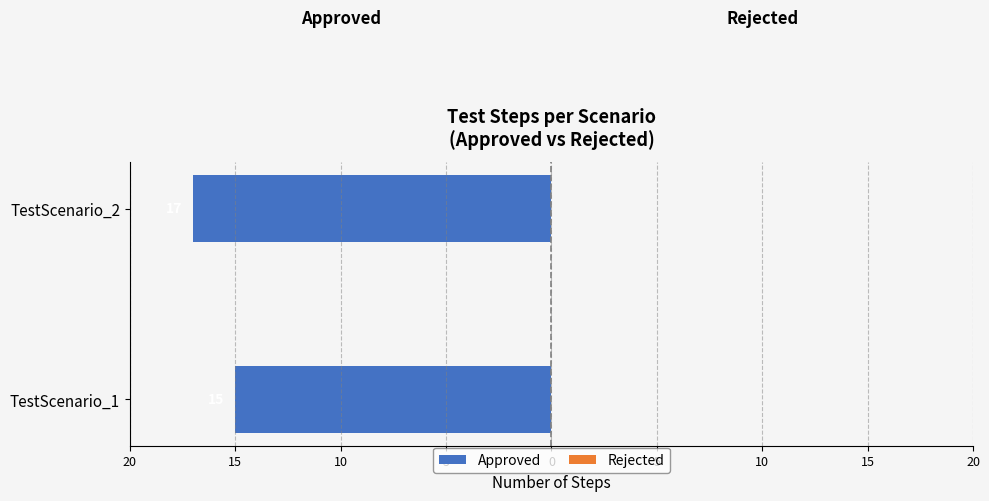

Does the chart contain any negative values?

Yes